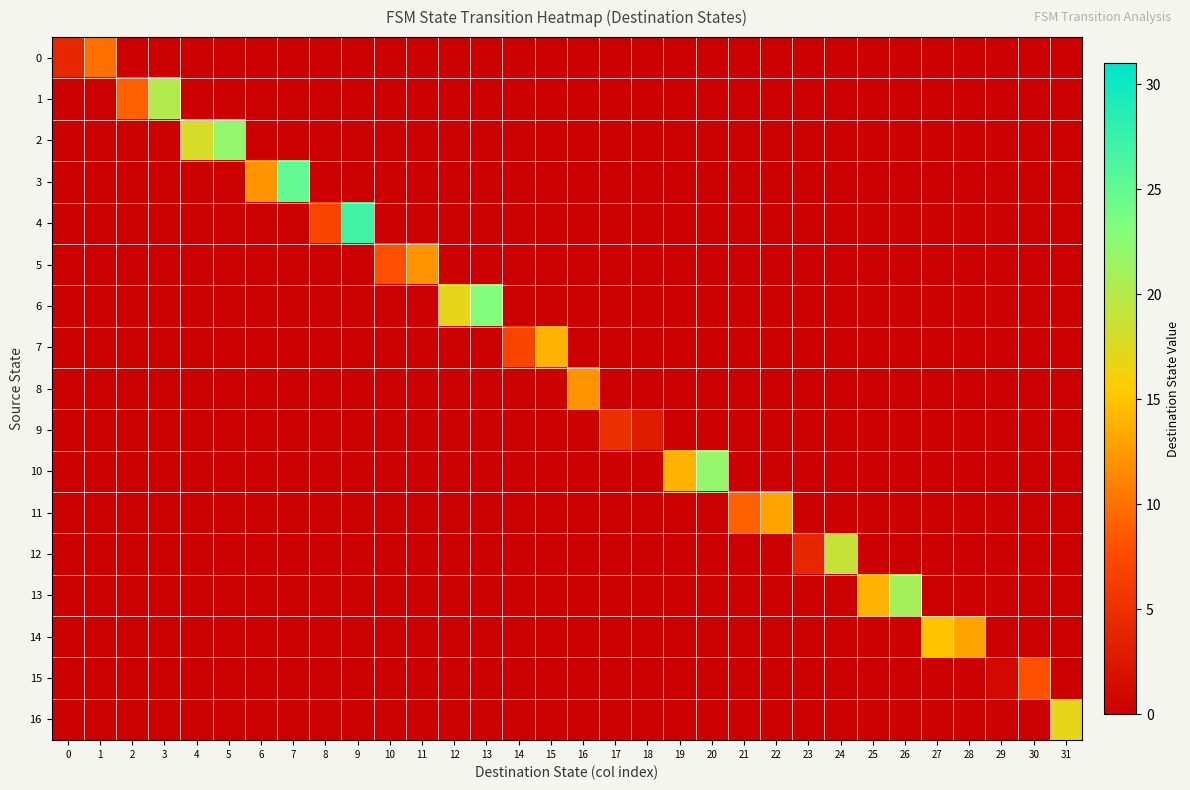

Which category has the lowest value across all series?

2